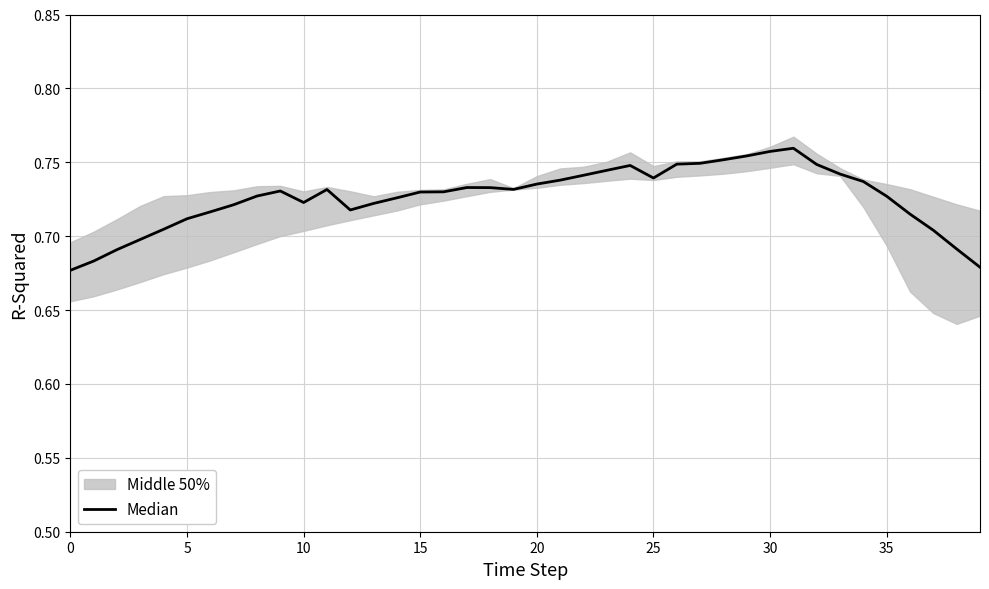

True or false: there are more than 1 points higher than both neighbors.

True